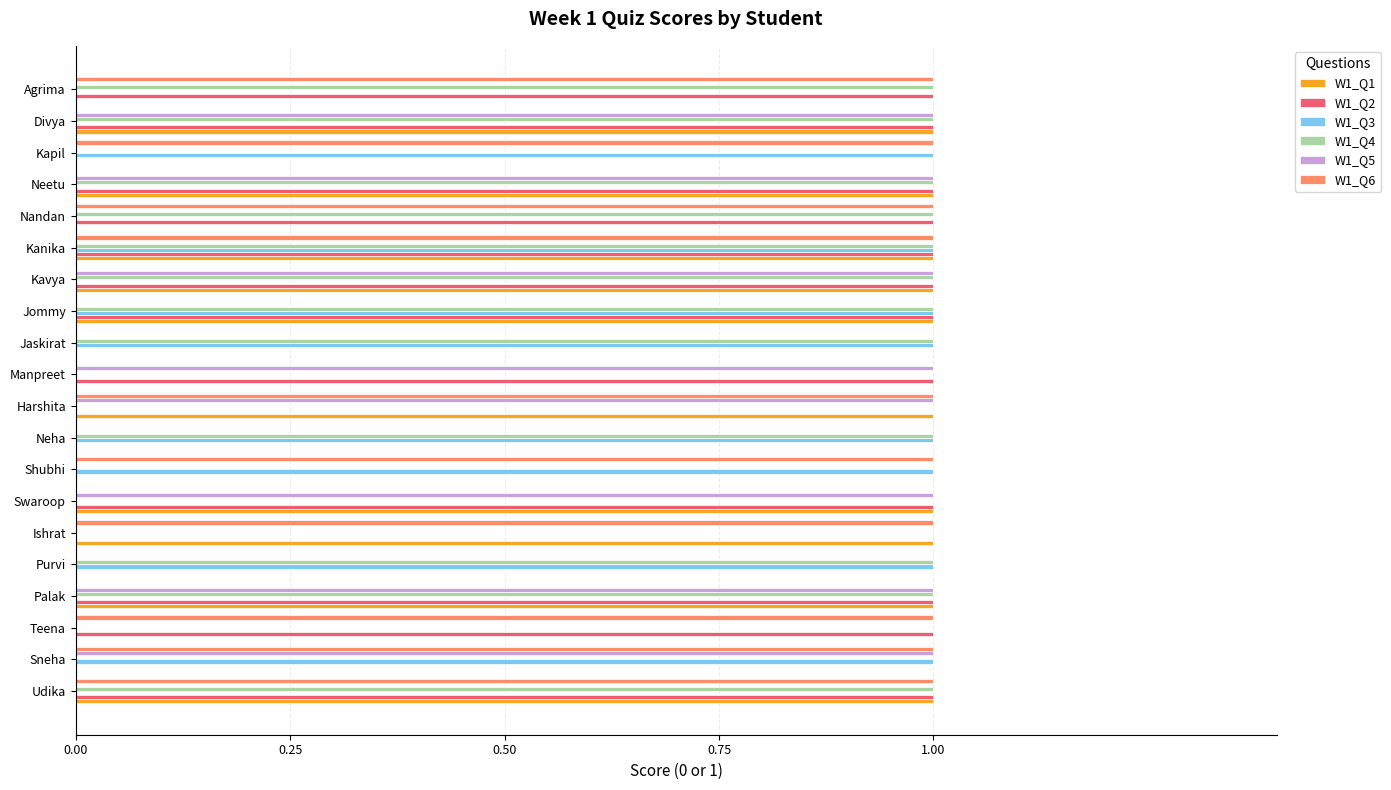

How many categories are shown in the chart?

20